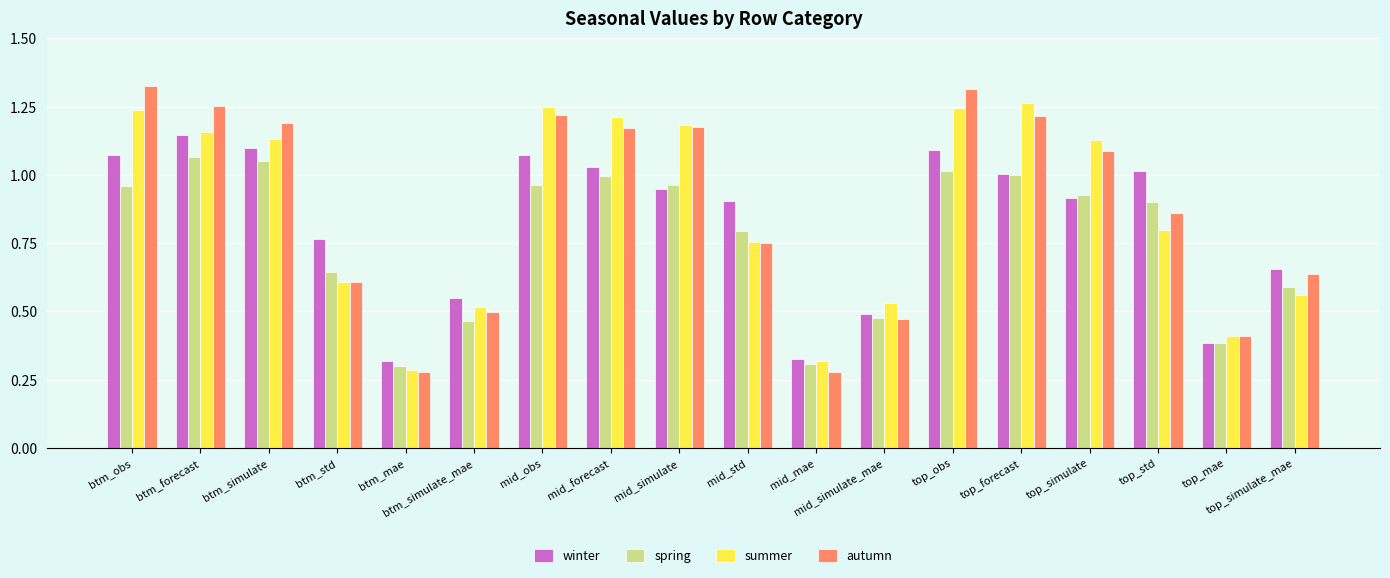

Rank the series at top_simulate_mae from highest to lowest value.

winter, autumn, spring, summer